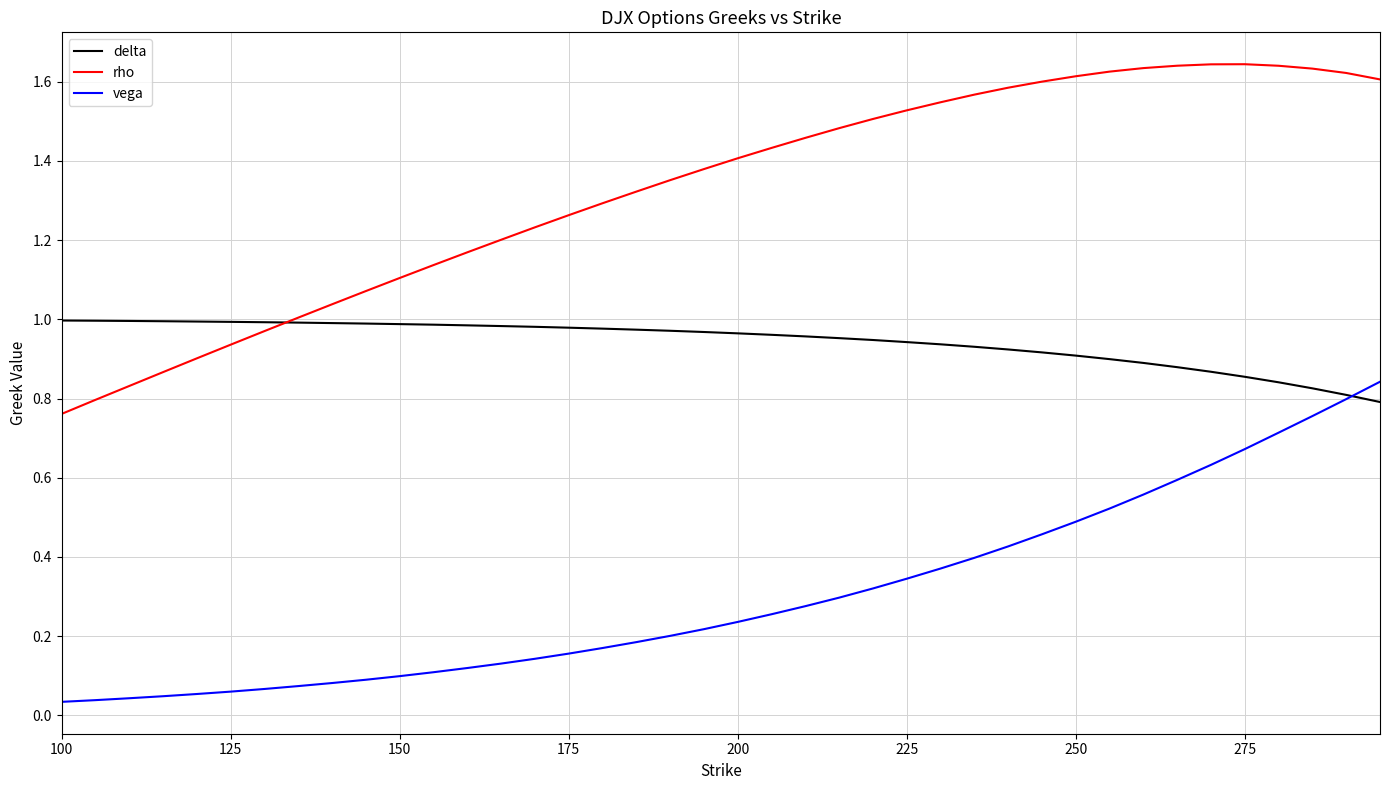

List the series in order of their overall mean, highest first.

rho, delta, vega